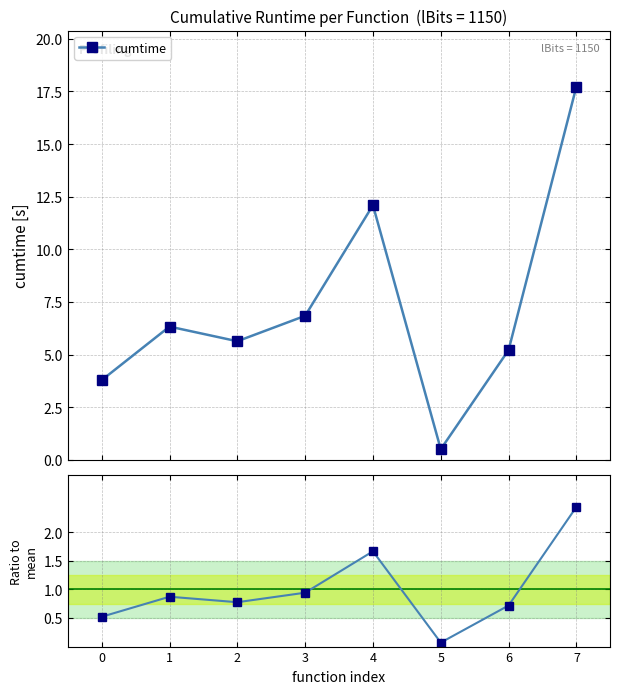

Which series has the largest total across all categories?

cumtime